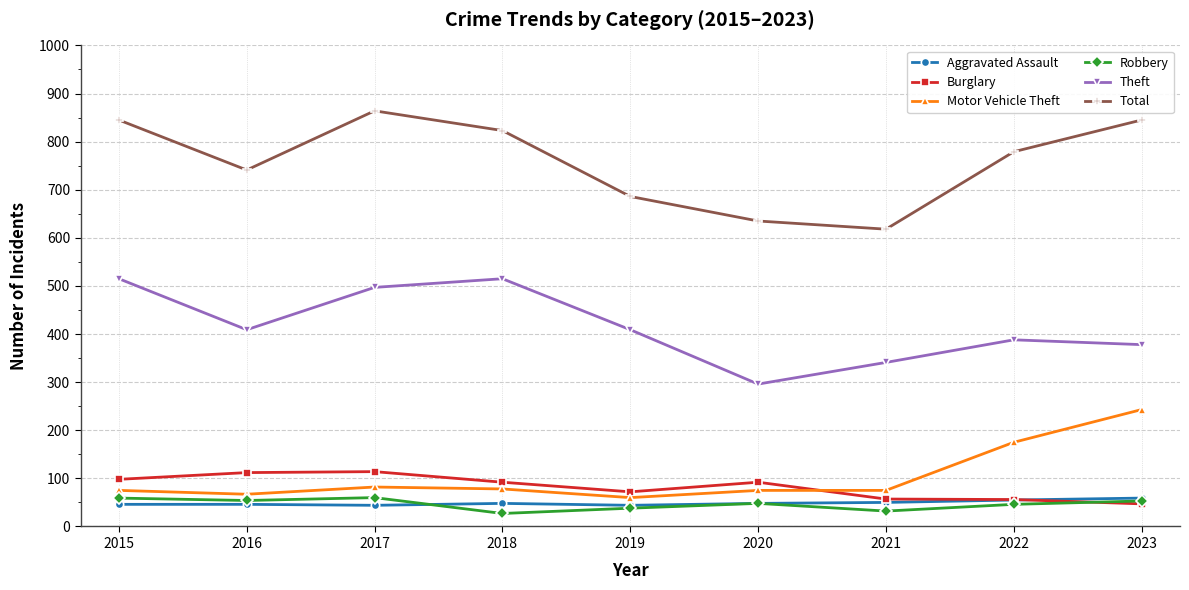

What is the sum of all Total values?

6836